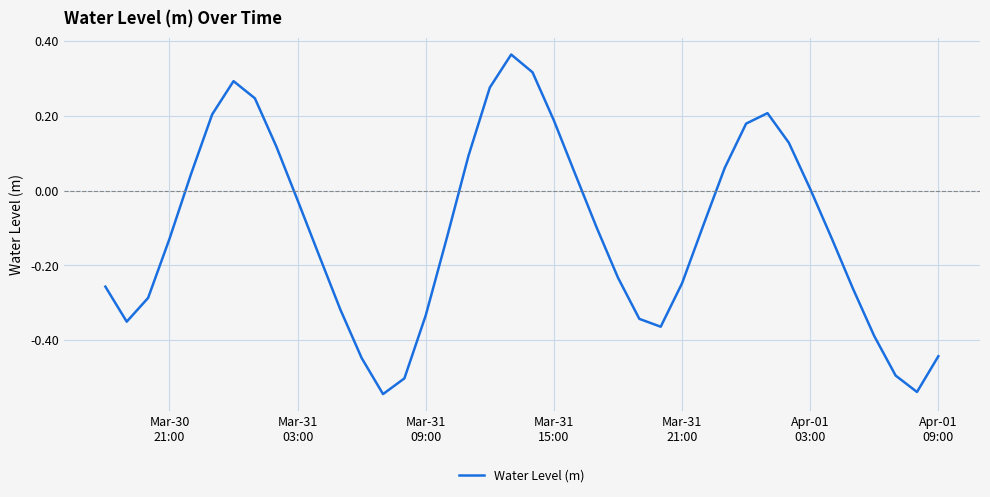

What is the difference between the maximum and minimum values?

0.9